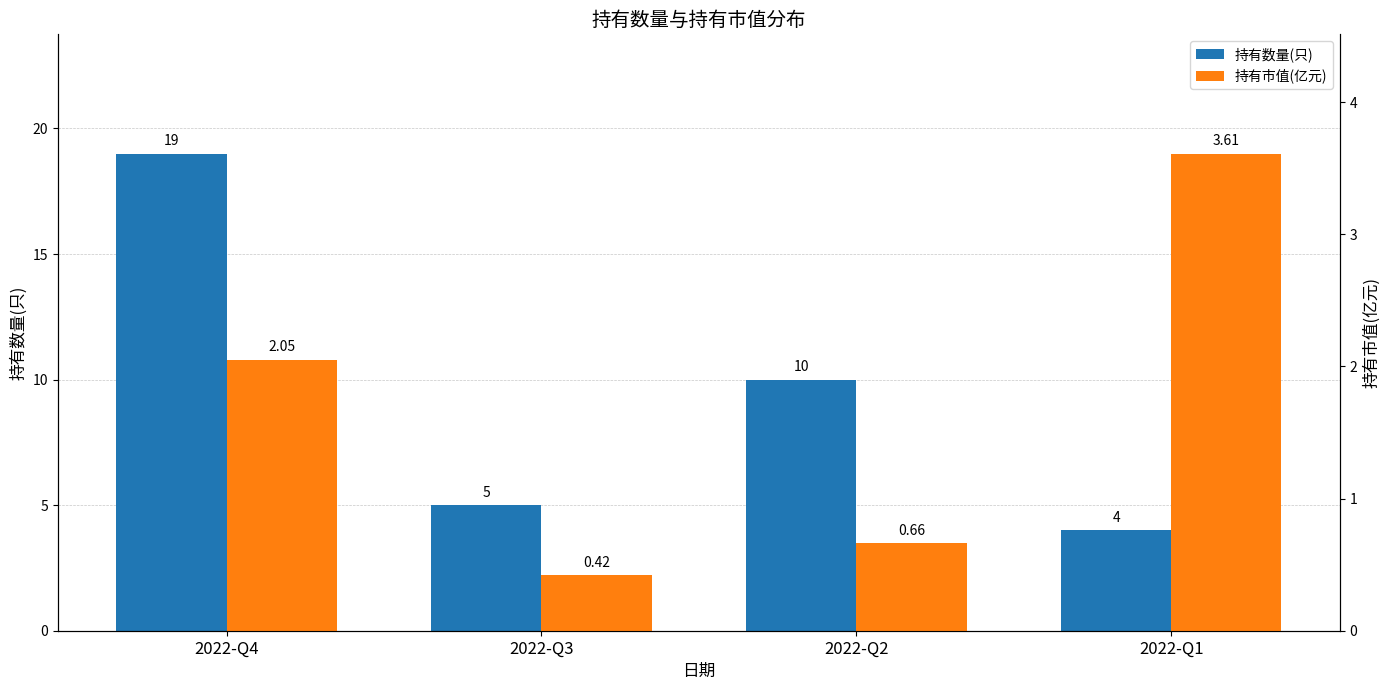

The 持有数量(只) series shows 19.0 at 2022-Q4. True or false?

True